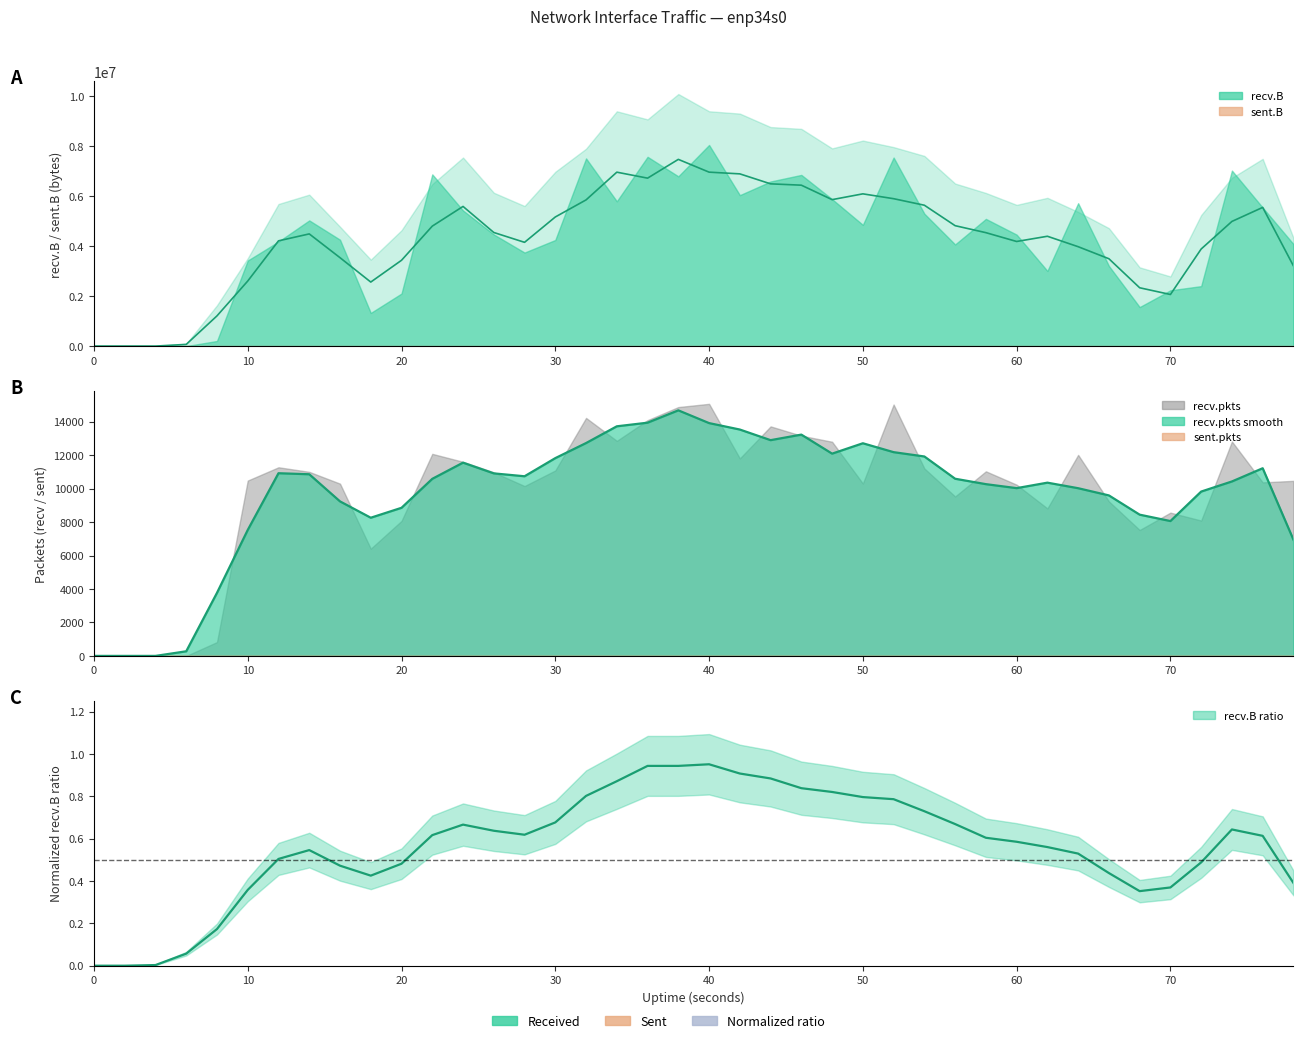

Between 19 and 20, which is larger?

20